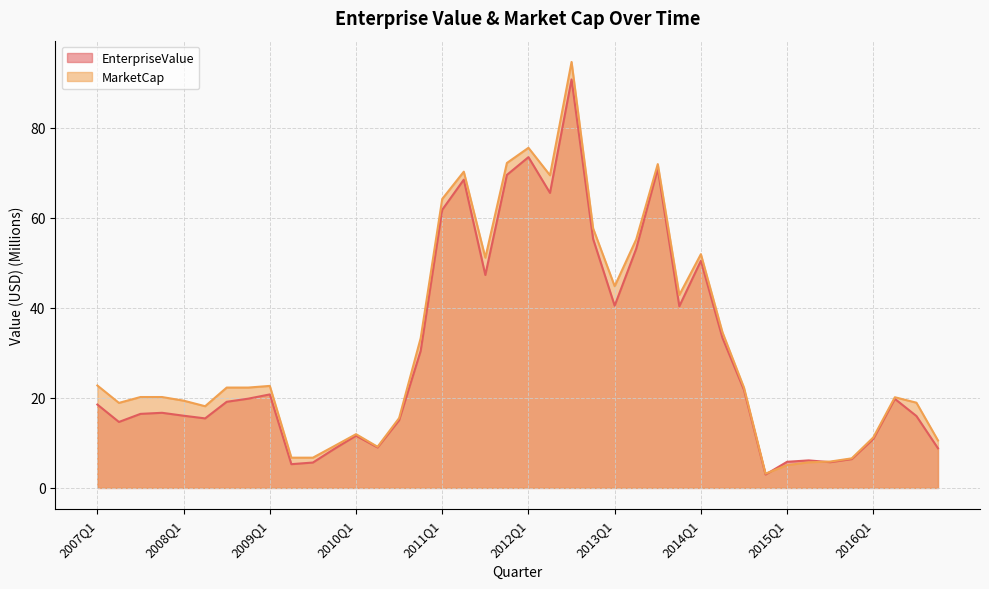

Which series changed the most between 2007Q4 and 2014Q2?

EnterpriseValue